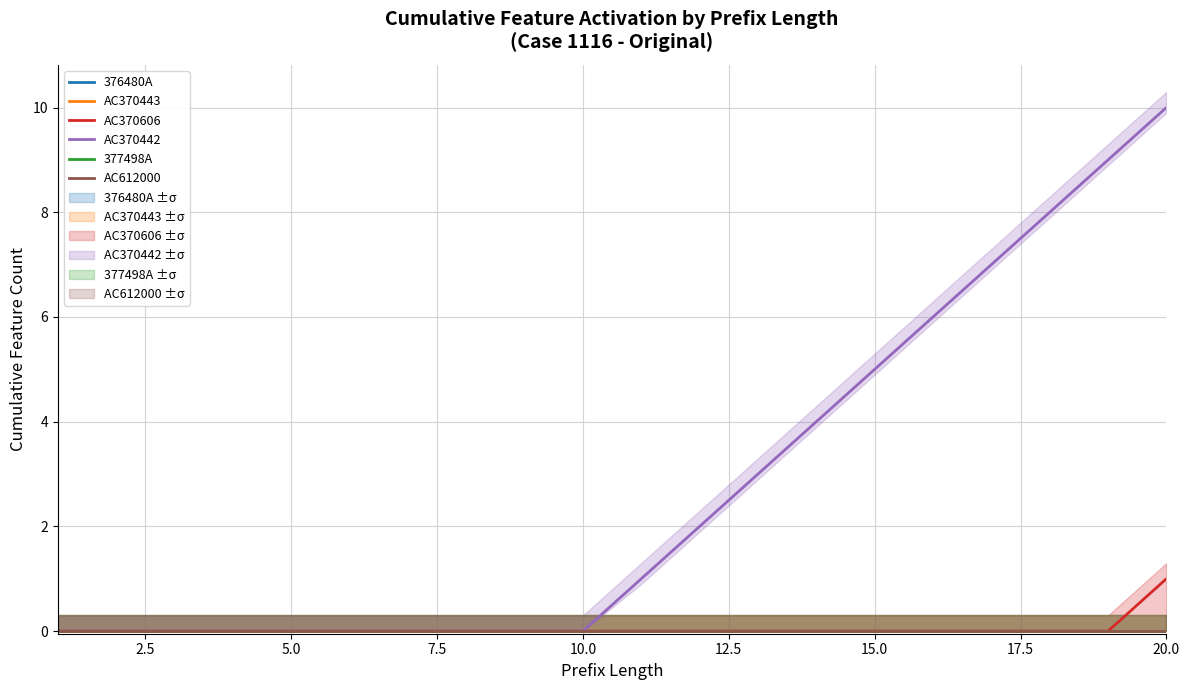

Reading left to right, what are all the values shown in this chart?

376480A: 0	0	0	0	0	0	0	0	0	0	0	0	0	0	0	0	0	0	0	0
AC370443: 0	0	0	0	0	0	0	0	0	0	0	0	0	0	0	0	0	0	0	0
AC370606: 0	0	0	0	0	0	0	0	0	0	0	0	0	0	0	0	0	0	0	1
AC370442: 0	0	0	0	0	0	0	0	0	0	1	2	3	4	5	6	7	8	9	10
377498A: 0	0	0	0	0	0	0	0	0	0	0	0	0	0	0	0	0	0	0	0
AC612000: 0	0	0	0	0	0	0	0	0	0	0	0	0	0	0	0	0	0	0	0